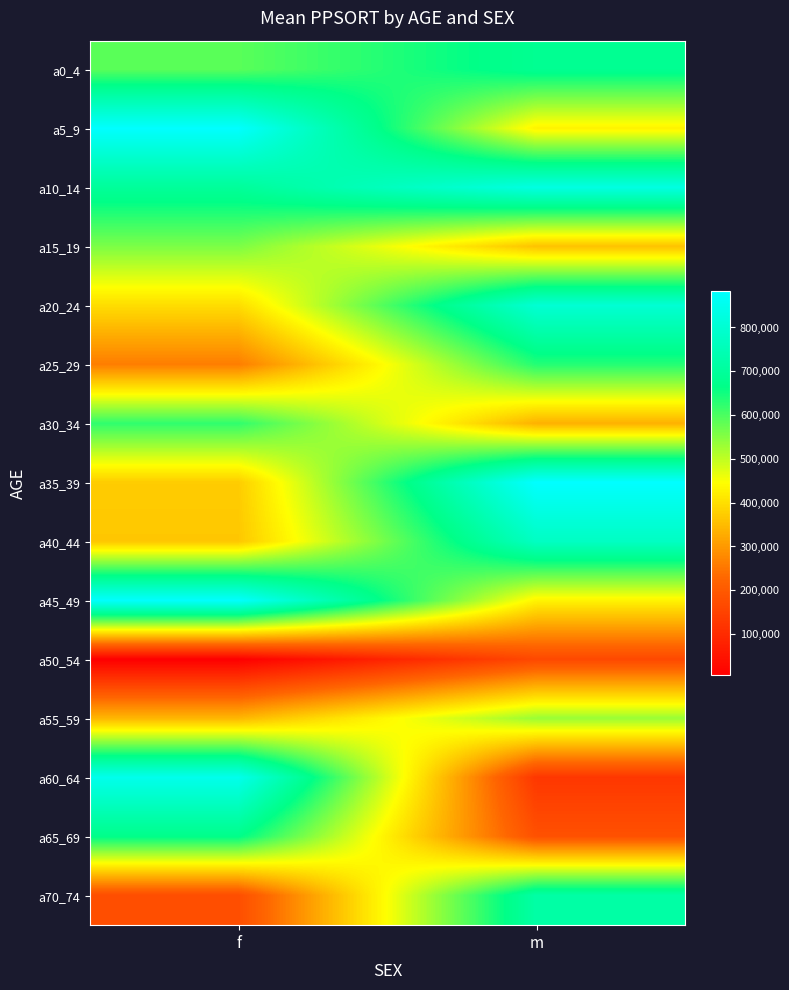

What is the greatest value displayed?

883785